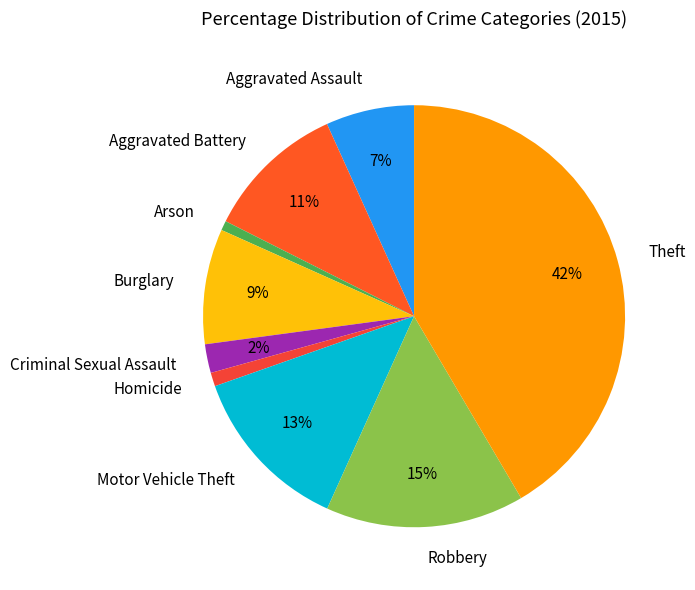

To the nearest percent, what percentage of the pie is Homicide?

1%